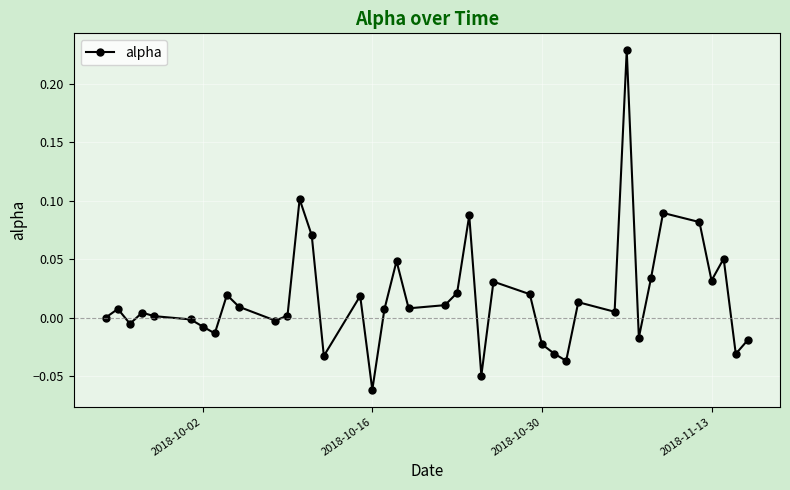

What is the difference between the maximum and second lowest values?

0.3